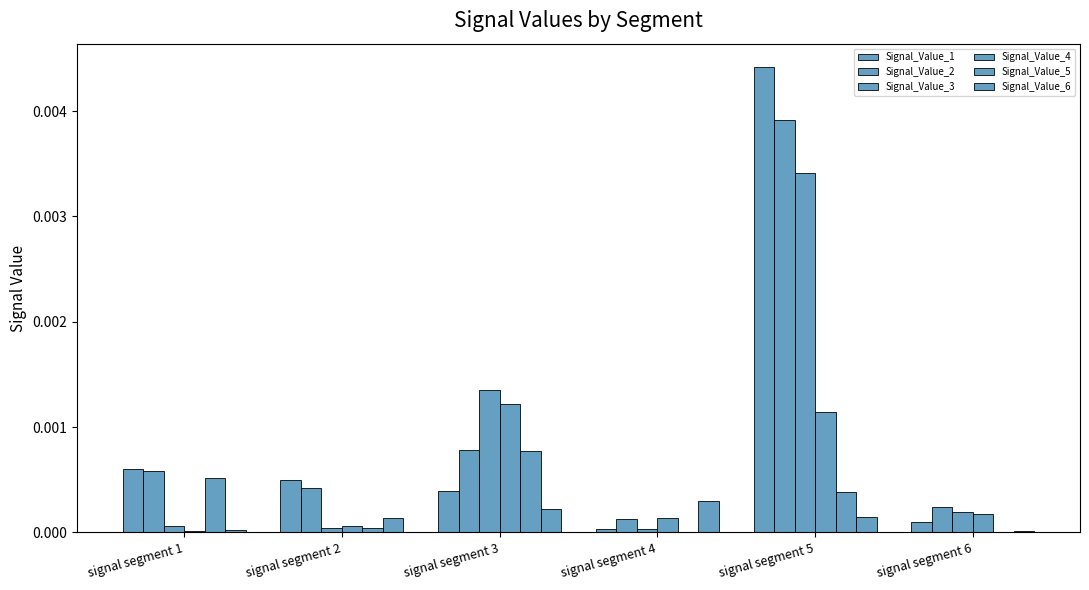

At how many categories does at least one series exceed 0?

6